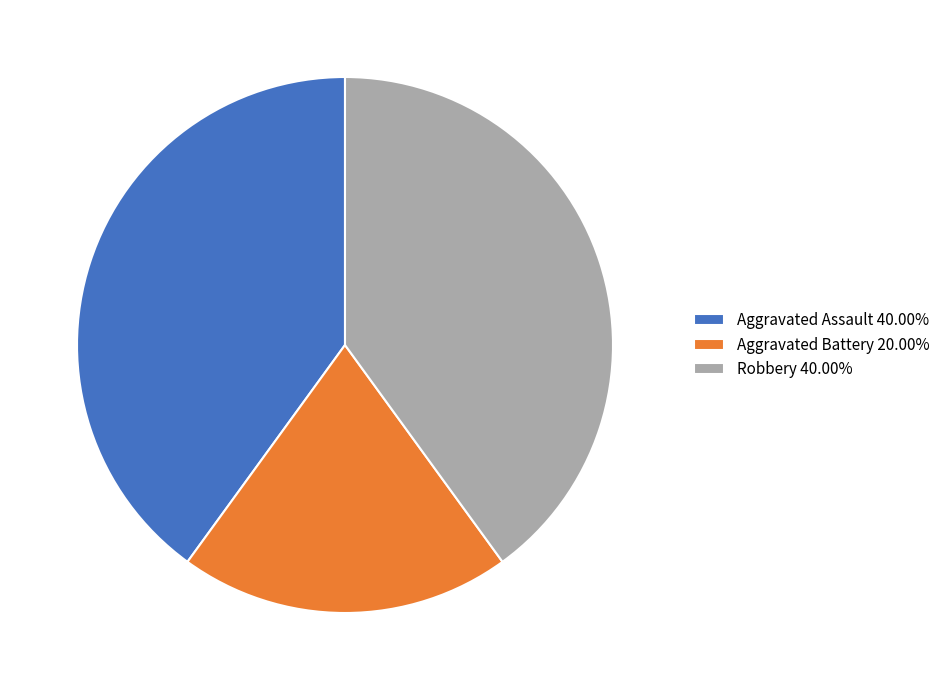

How many segments does this pie chart have?

3